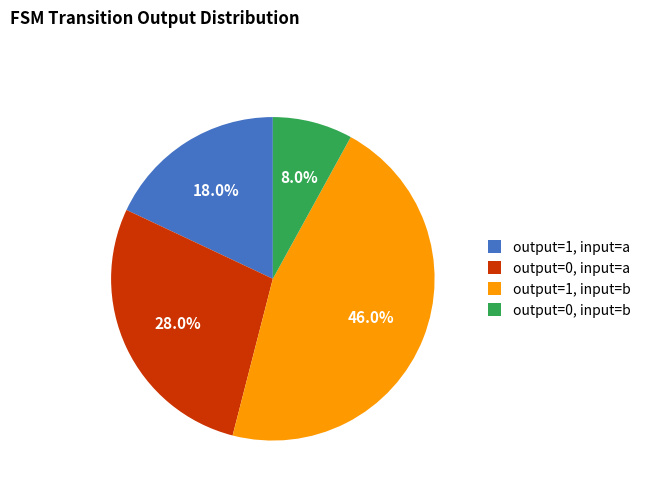

Does any single category account for the majority?

No